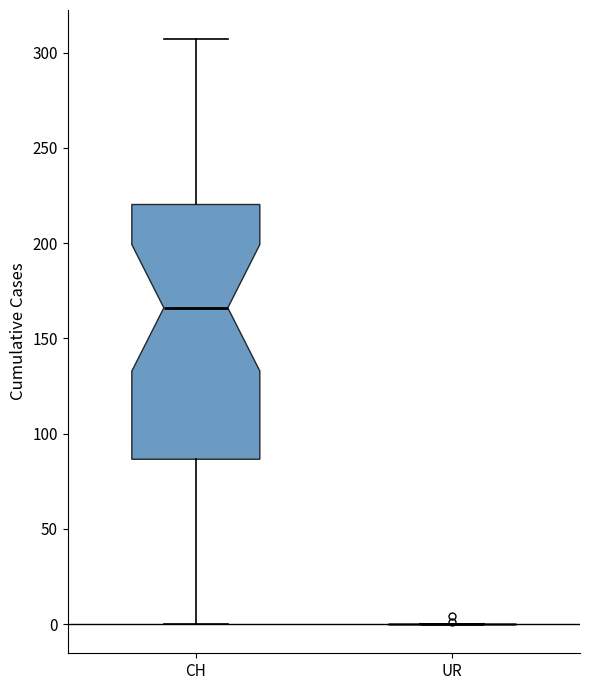

Reading left to right, transcribe this box plot: for each box, give where its median line is, the range the box spans, and where its two whiskers end, as read against the y-axis. The values are not printed on the chart, so give them approximately, as read against the axis.

CH: median 165, box 85 to 220, whiskers 0 to 305
UR: box collapsed to a line at 0, whiskers 0 to 0